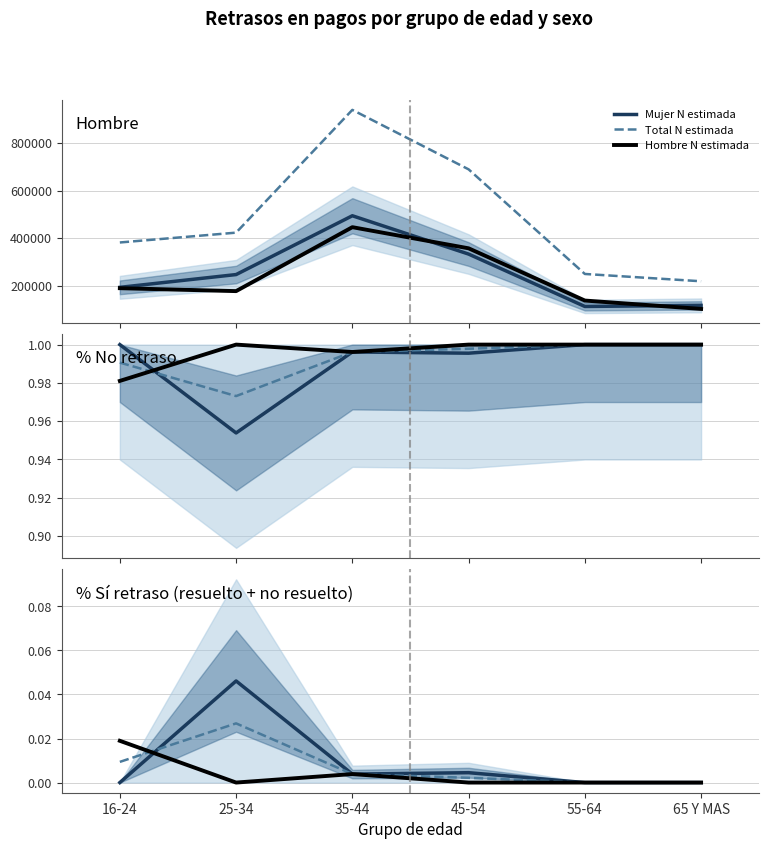

Where is the first local maximum for Mujer (N estimada)?

35-44